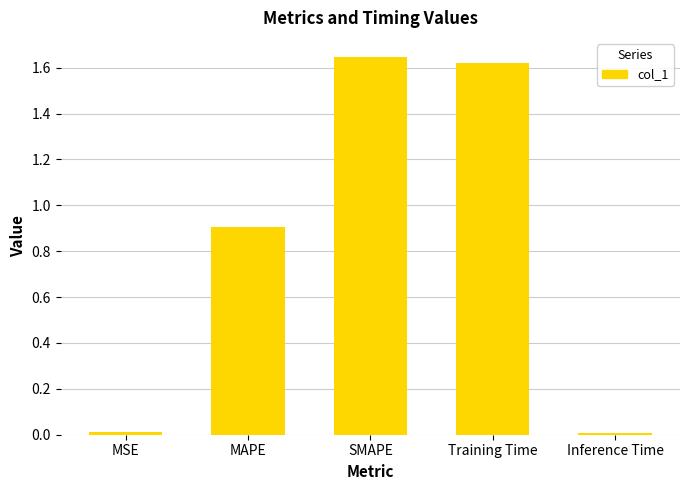

What position from the right is SMAPE?

3